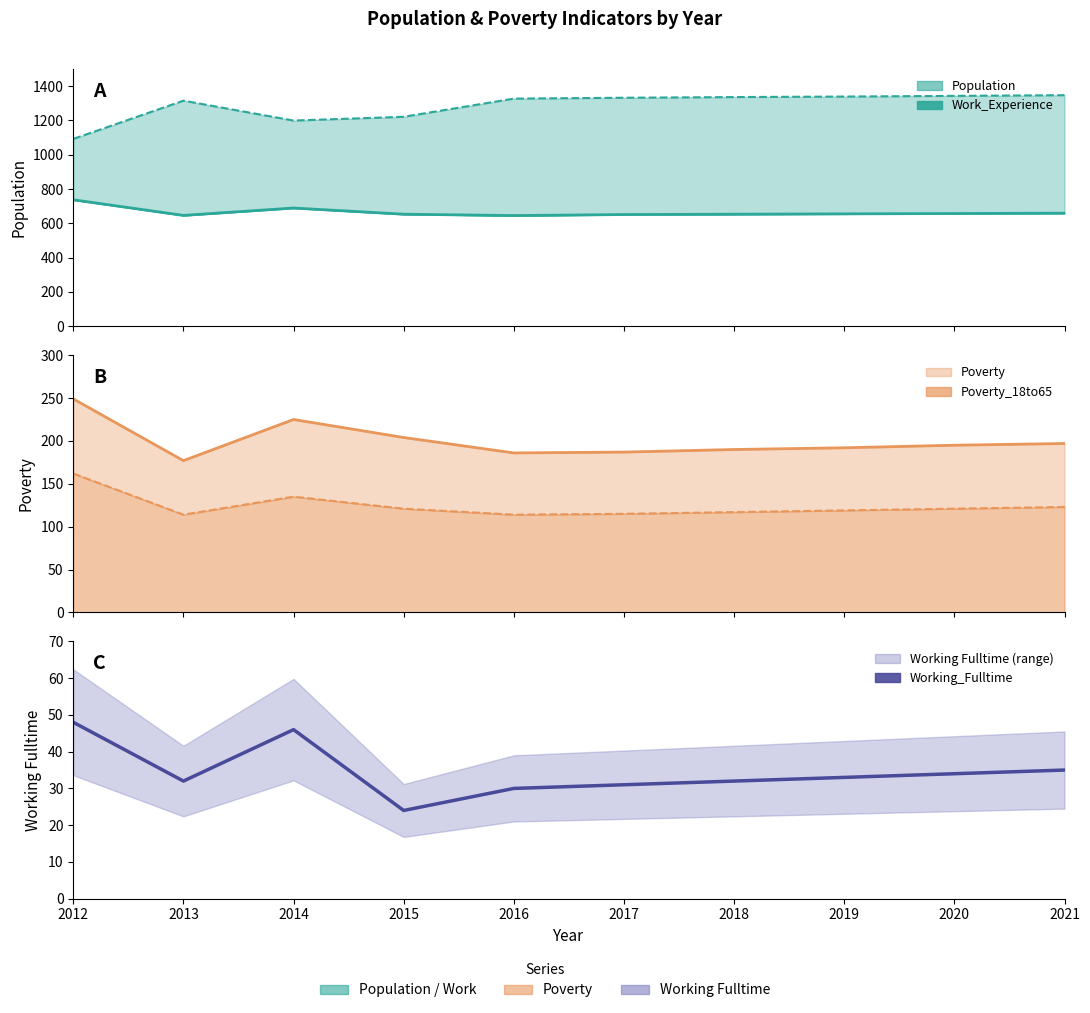

What is the value of the 7th point from the left?

32